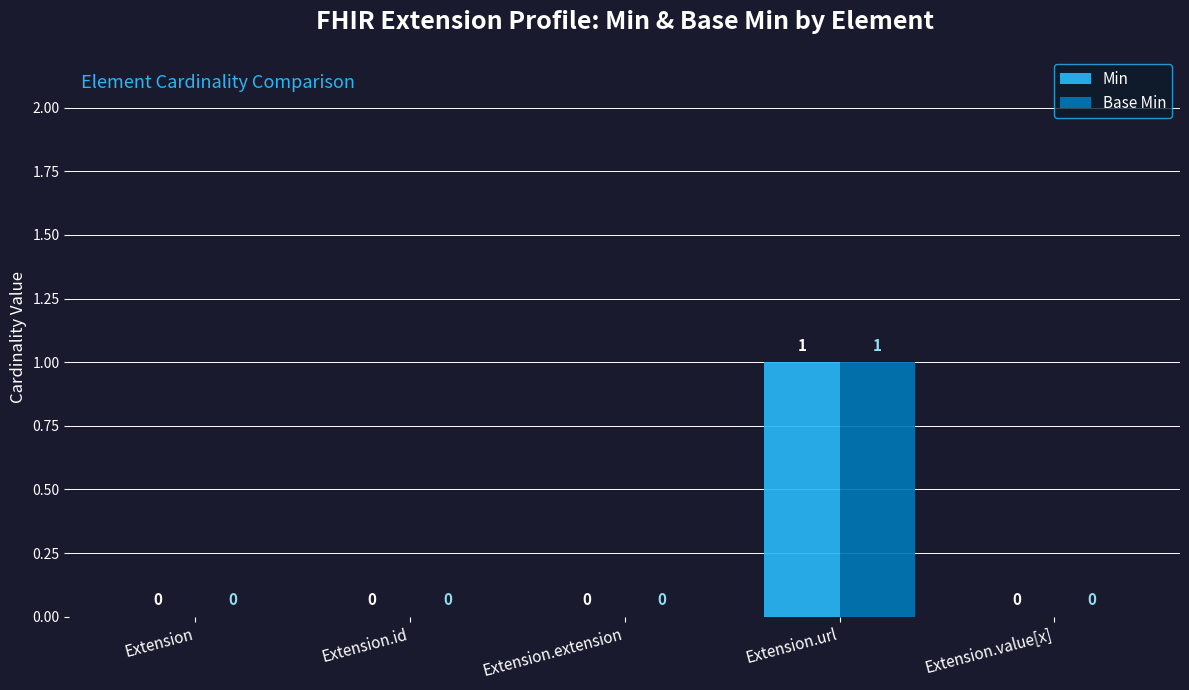

Is the value of Min at Extension.url greater than the value of Base Min at Extension.id?

Yes